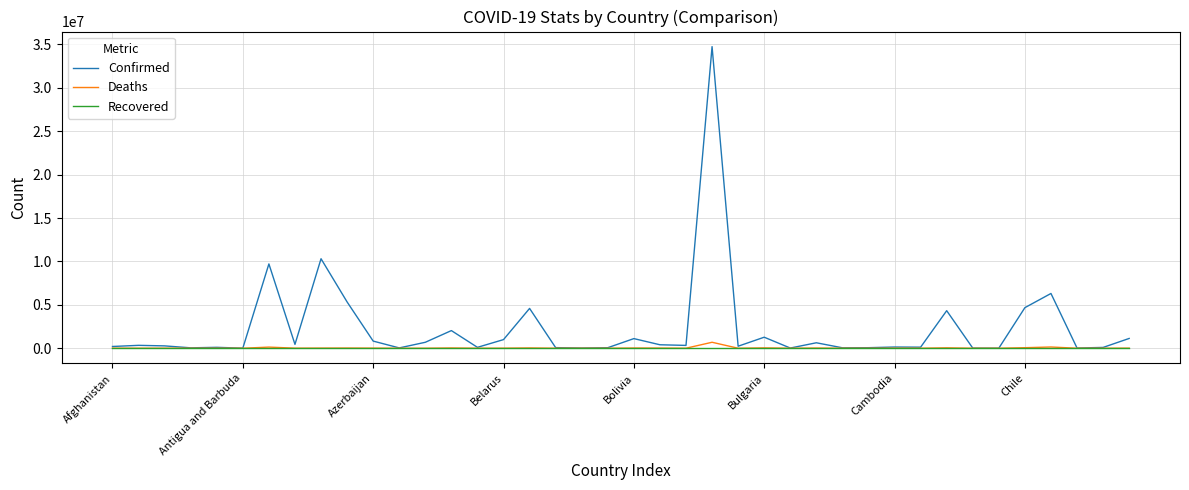

What is the maximum value shown in the chart?

34746462